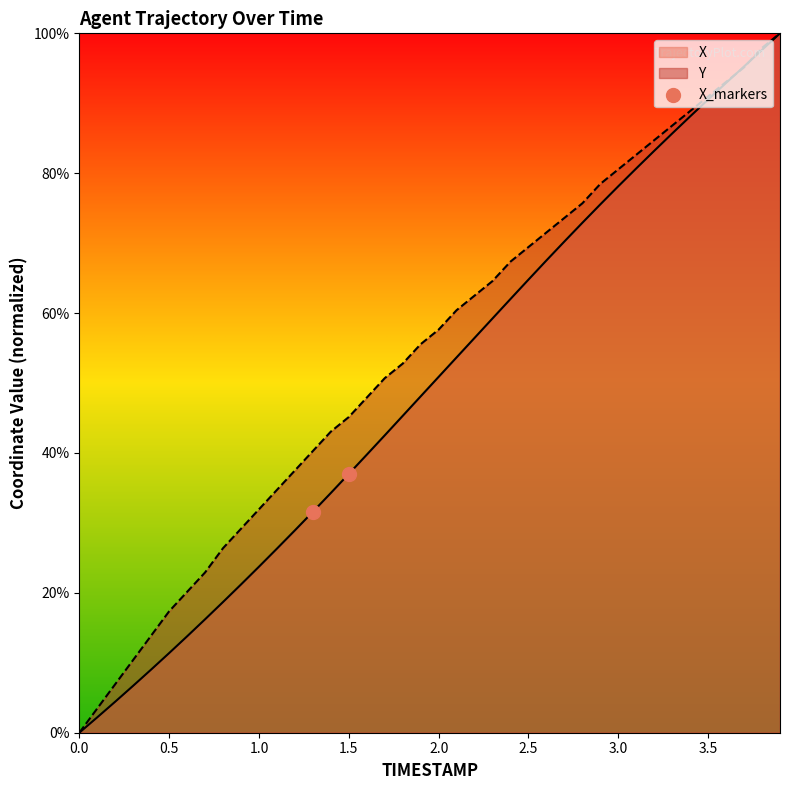

What is the maximum value shown in the chart?

100.0